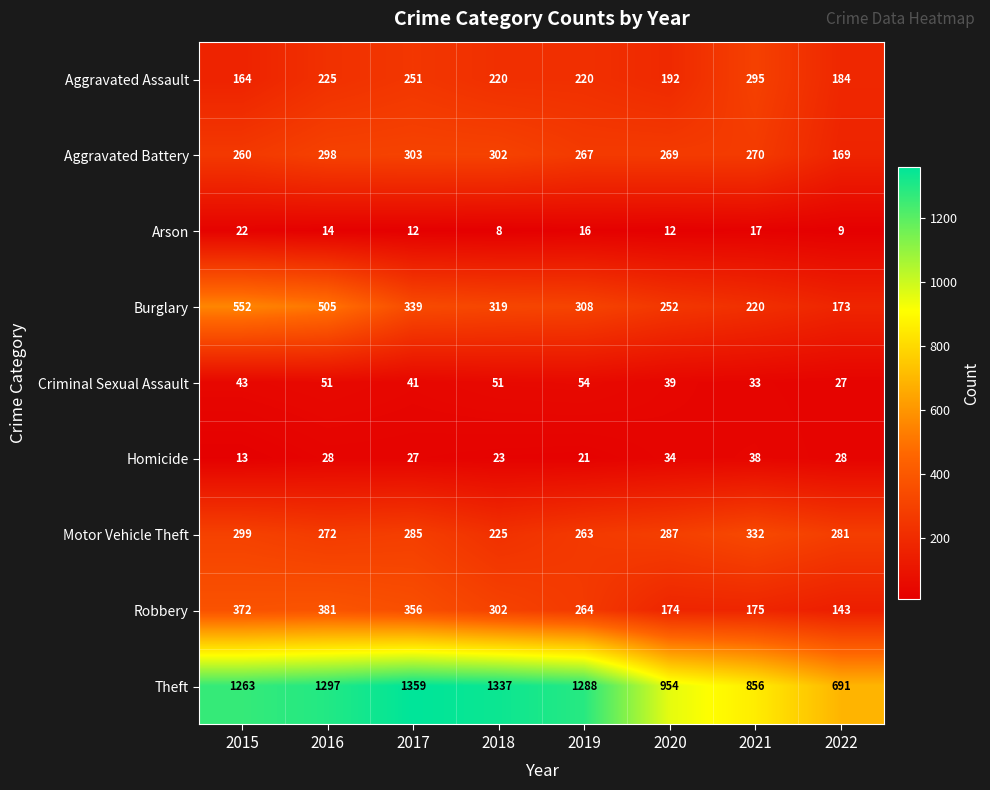

What is the minimum value shown in the chart?

8